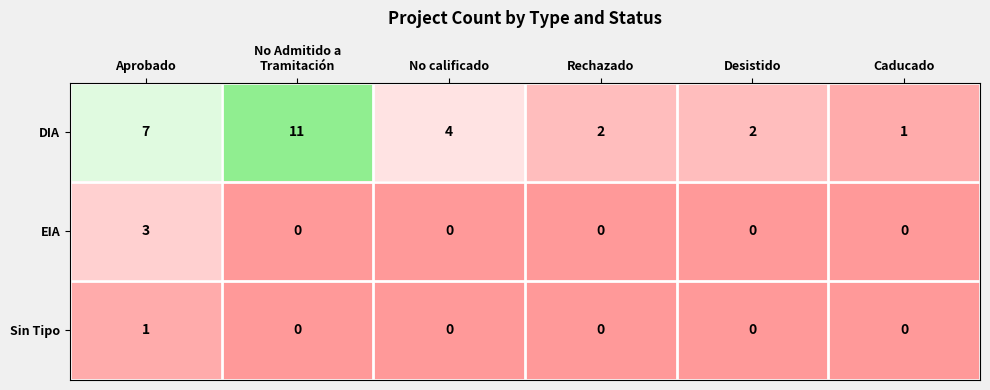

True or false: DIA has a value of 3 at Desistido.

False